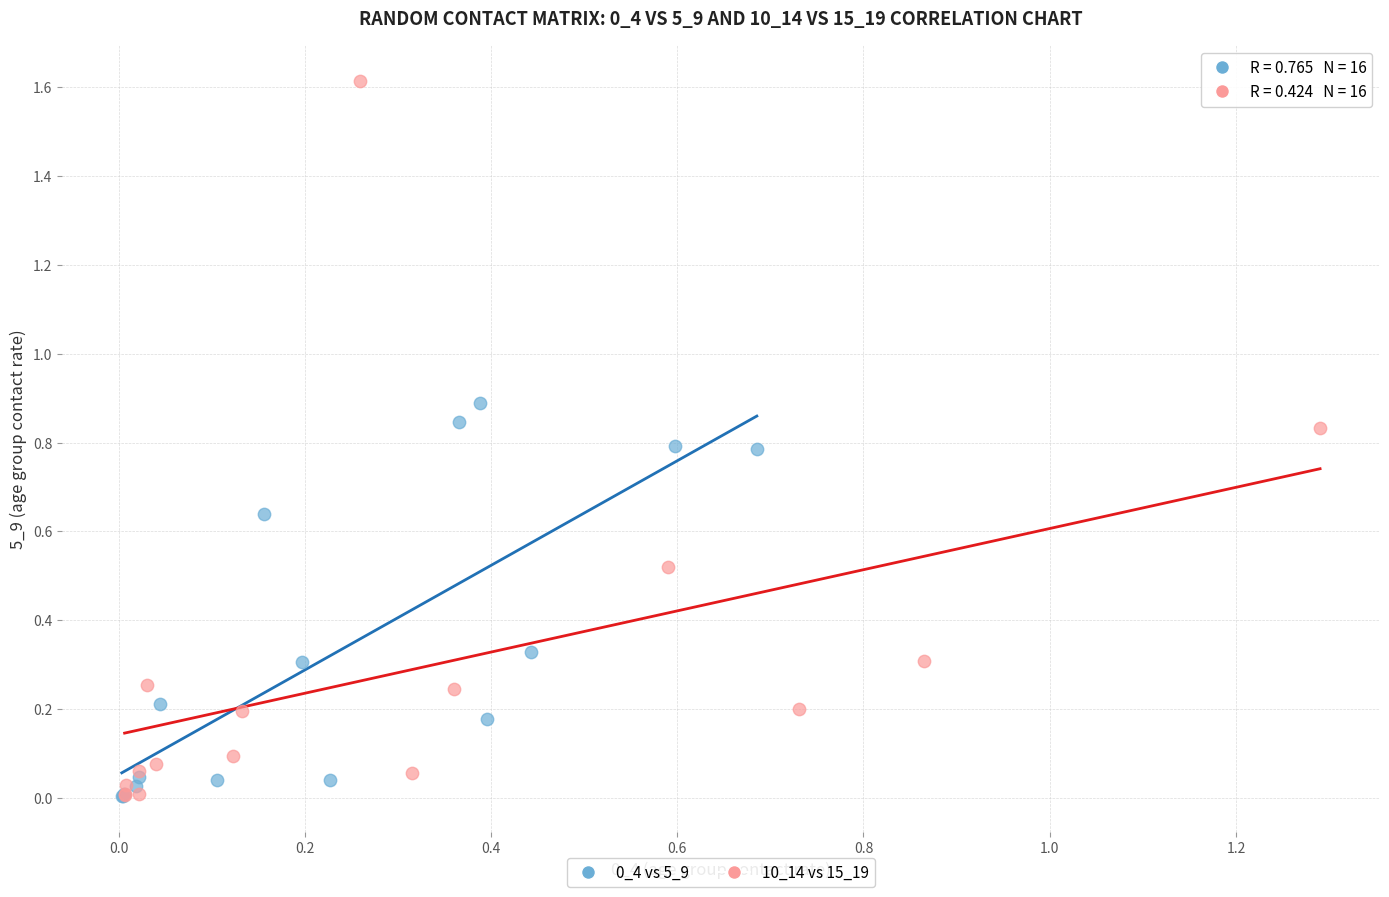

Which series has the largest Y range (max minus min)?

10_14 vs 15_19